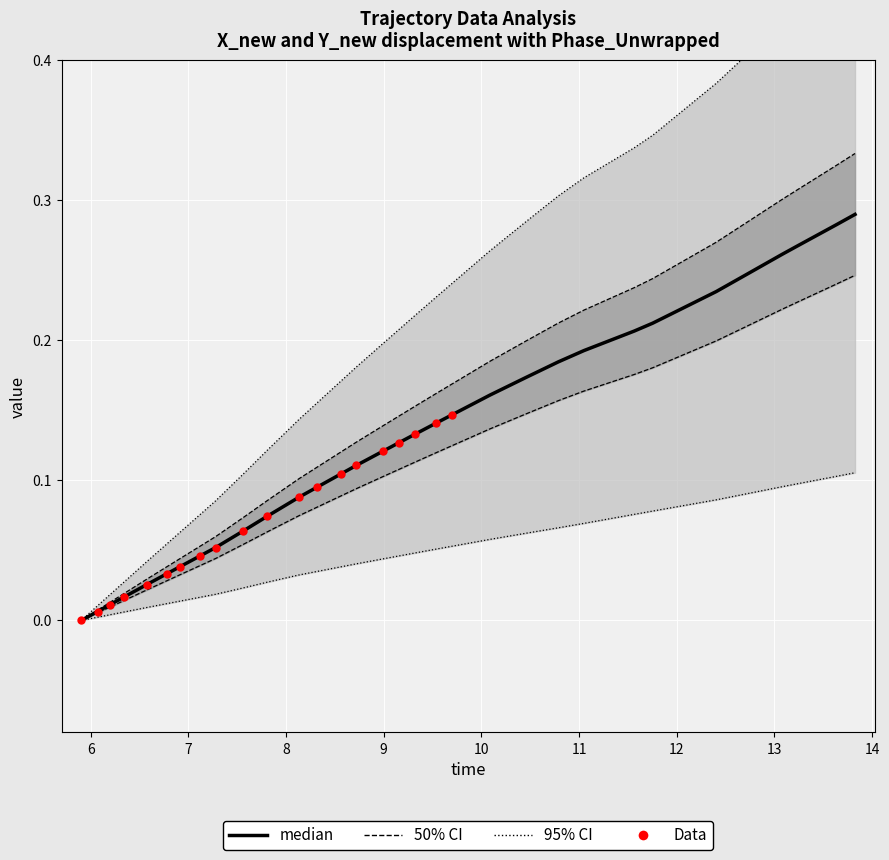

Is the value of Y_new at 12 greater than the value of X_new at 33?

No